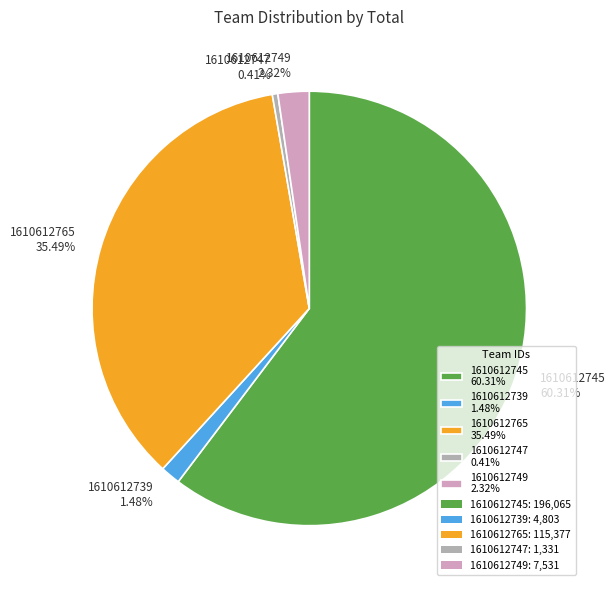

To the nearest percent, what is the difference between the largest and smallest slice percentages?

60%